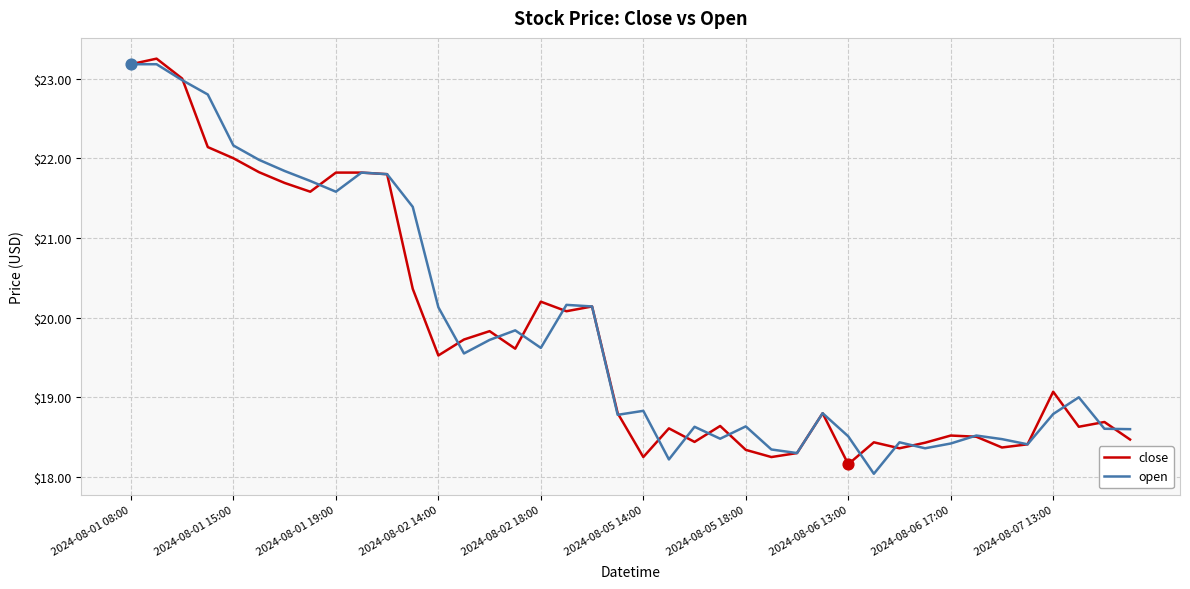

What are all the series names shown in the legend?

close, open